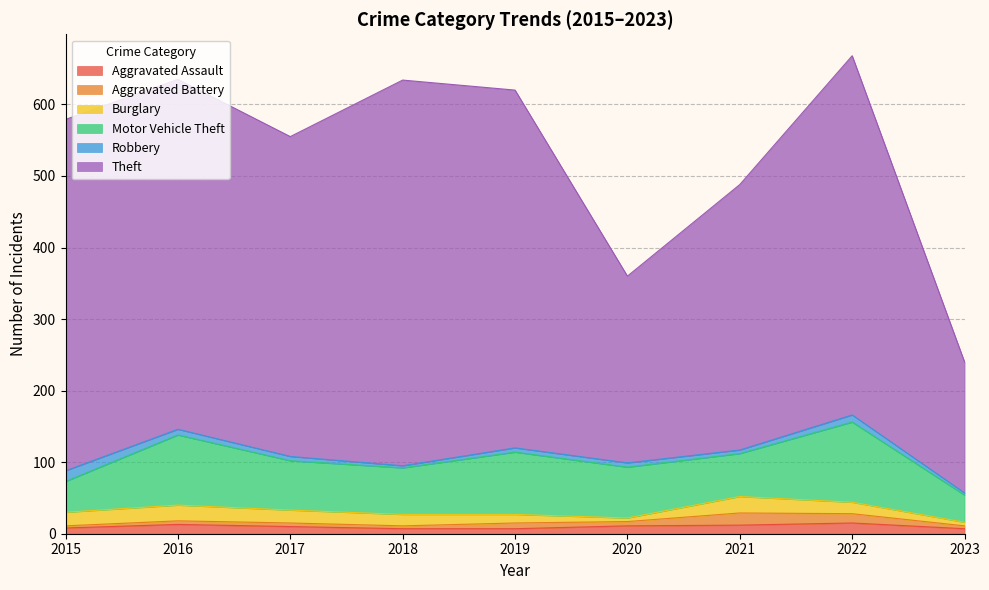

At how many categories does at least one series exceed 136?

9